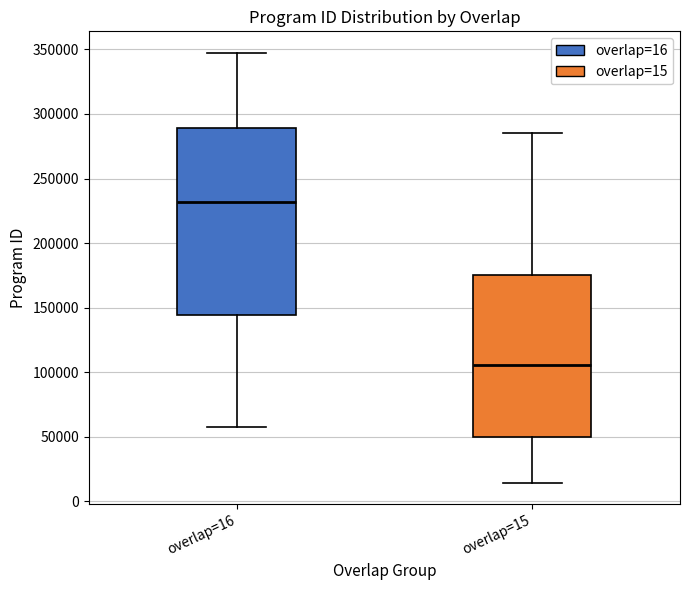

Reading left to right, transcribe this box plot: for each box, give where its median line is, the range the box spans, and where its two whiskers end, as read against the y-axis. The values are not printed on the chart, so give them approximately, as read against the axis.

overlap=16: median 230000, box 145000 to 290000, whiskers 60000 to 345000
overlap=15: median 105000, box 50000 to 175000, whiskers 15000 to 285000